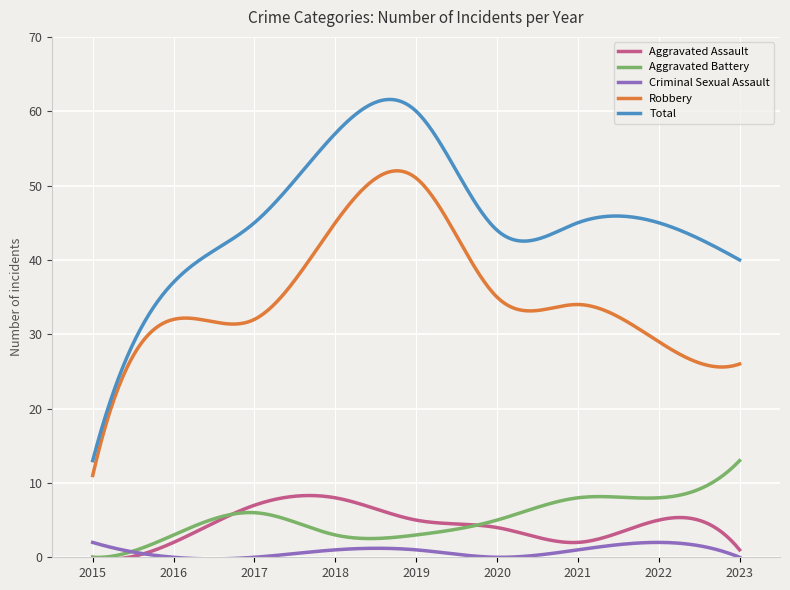

What is the maximum value for Aggravated Battery?

13.0